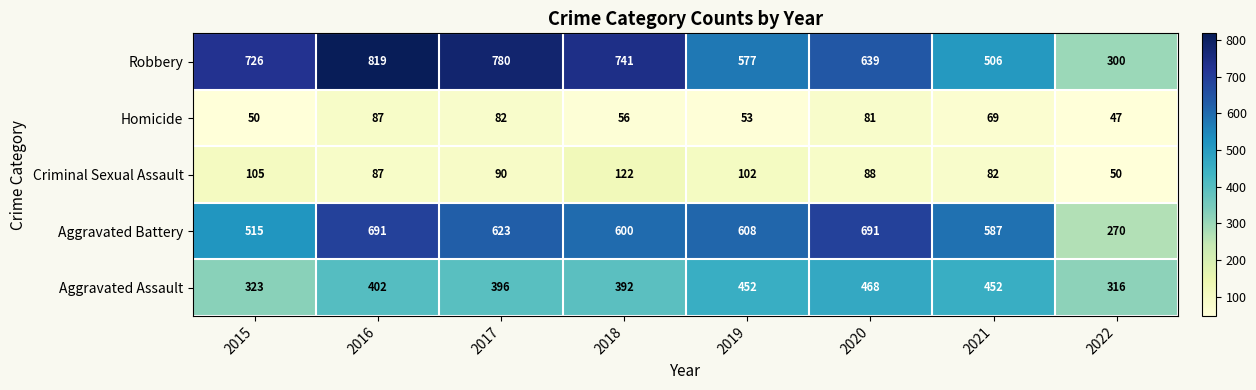

The Homicide series shows 69 at 2021. True or false?

True